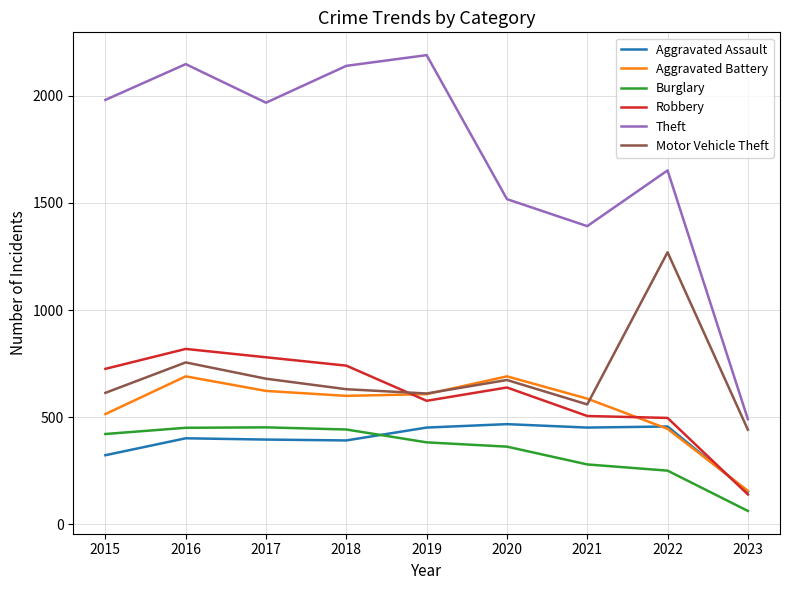

The Theft series shows 2117 at 2021. True or false?

False